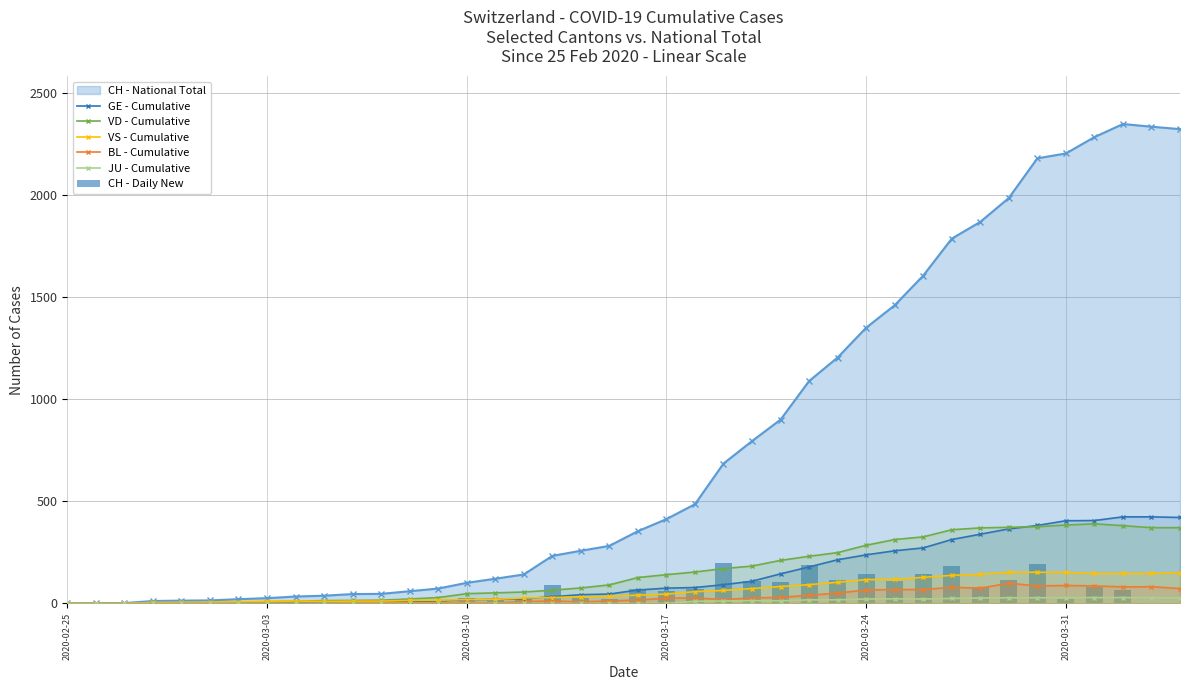

True or false: GE - Cumulative has a value of 138 at 34.

False